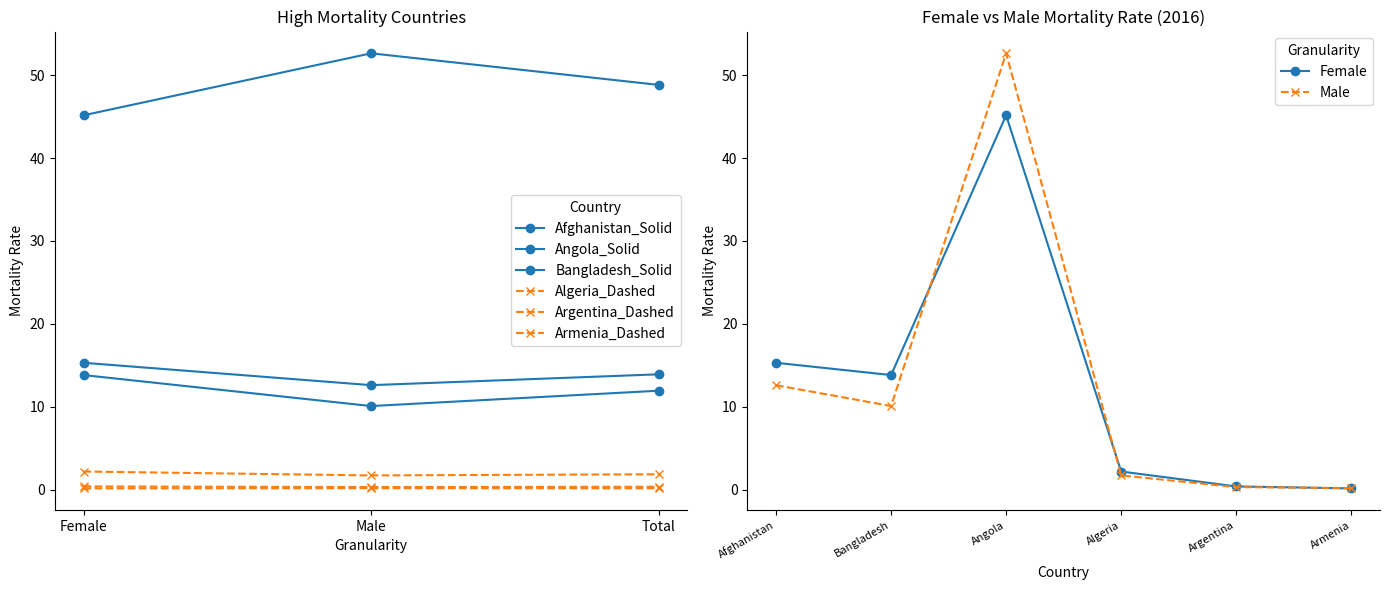

What is the sum of all Angola values?

146.6